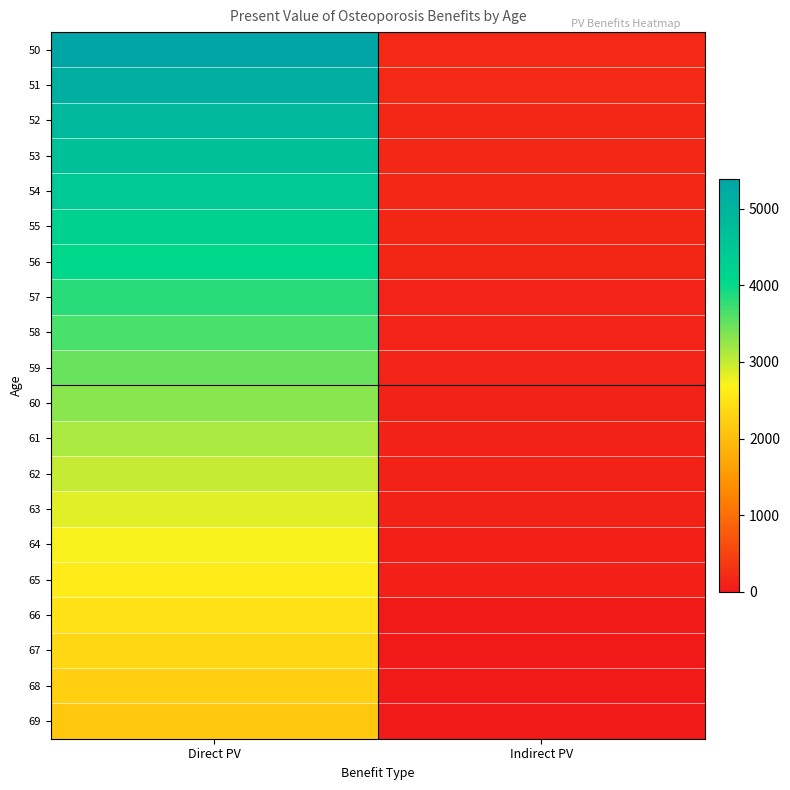

Reading left to right, list all the values displayed in this chart.

50: Direct PV=5388.7	Indirect PV=205.1
51: Direct PV=5132.1	Indirect PV=195.3
52: Direct PV=4887.7	Indirect PV=186.0
53: Direct PV=4655.0	Indirect PV=177.1
54: Direct PV=4433.3	Indirect PV=168.7
55: Direct PV=4222.2	Indirect PV=160.7
56: Direct PV=4021.1	Indirect PV=153.0
57: Direct PV=3829.7	Indirect PV=145.7
58: Direct PV=3647.3	Indirect PV=138.8
59: Direct PV=3473.6	Indirect PV=132.2
60: Direct PV=3308.2	Indirect PV=125.9
61: Direct PV=3150.7	Indirect PV=119.9
62: Direct PV=3000.6	Indirect PV=114.2
63: Direct PV=2857.8	Indirect PV=108.7
64: Direct PV=2721.7	Indirect PV=103.6
65: Direct PV=2592.1	Indirect PV=98.6
66: Direct PV=2468.6	Indirect PV=0.0
67: Direct PV=2351.1	Indirect PV=0.0
68: Direct PV=2239.1	Indirect PV=0.0
69: Direct PV=2132.5	Indirect PV=0.0